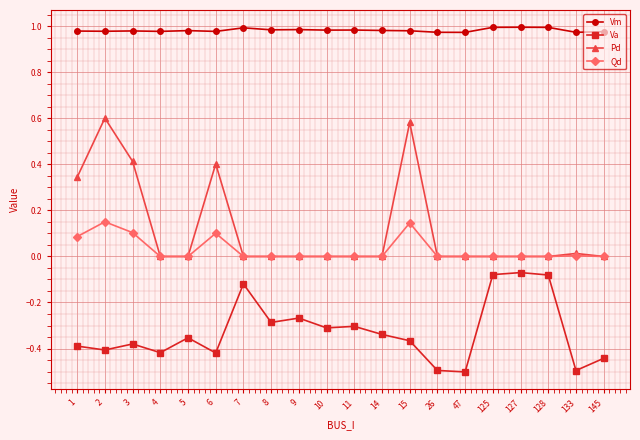

The Va series shows -0.7 at 2. True or false?

False